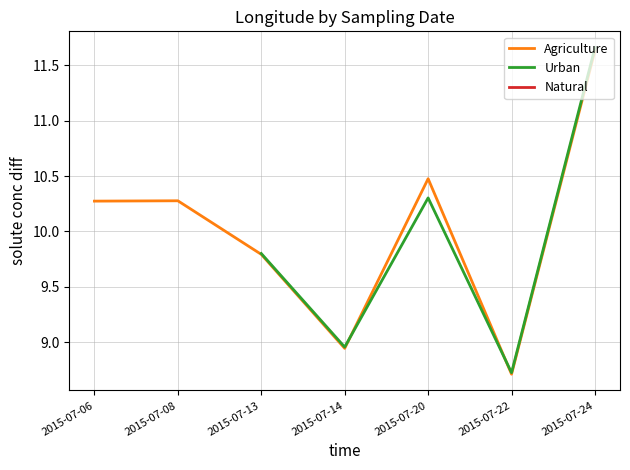

List the labels in order of Agriculture value, largest first.

2015-07-24, 2015-07-20, 2015-07-08, 2015-07-06, 2015-07-13, 2015-07-14, 2015-07-22